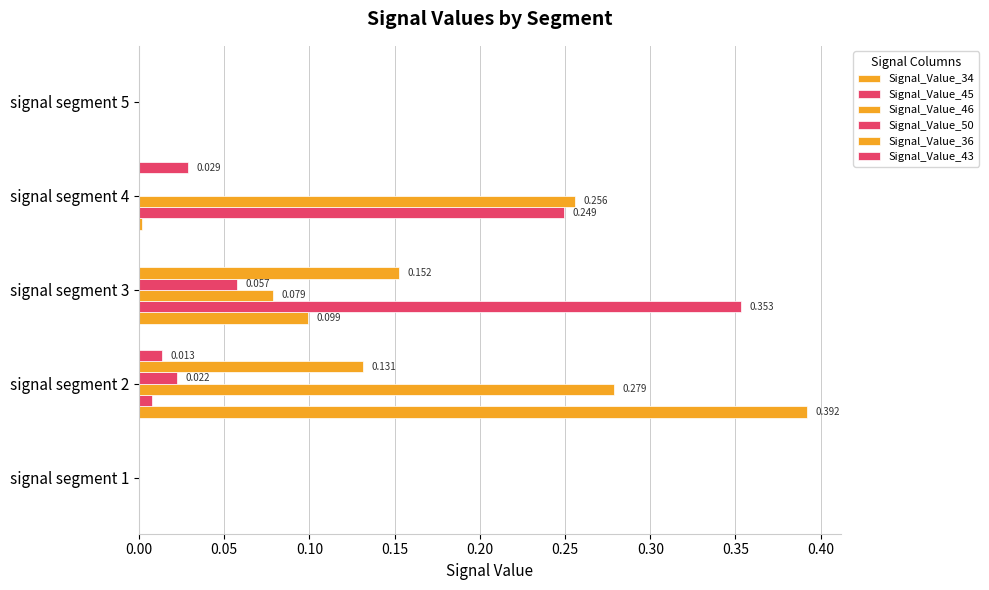

How many series are shown in this chart?

6